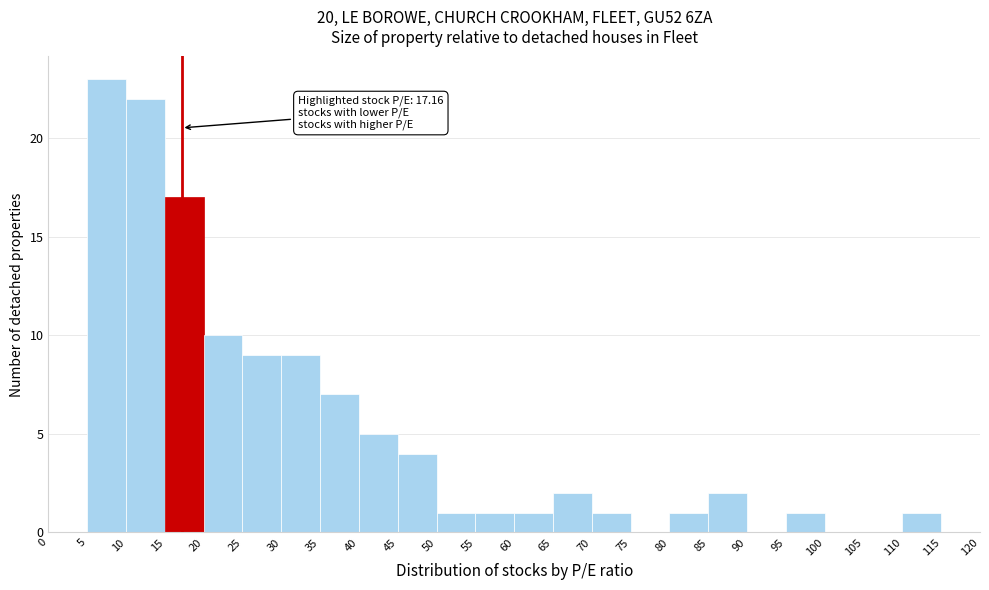

Over which range of the x-axis is the bar tallest?

5 to 10